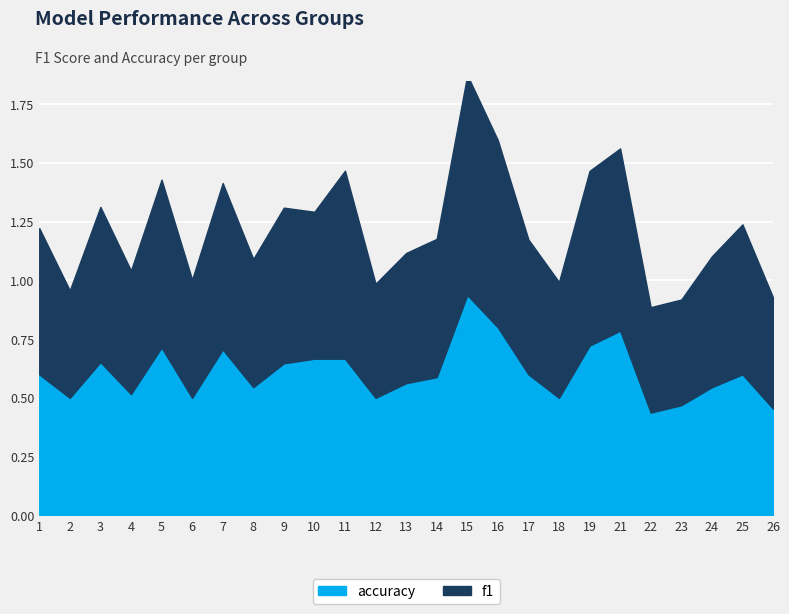

Rank the series by their average value, from highest to lowest.

f1, accuracy